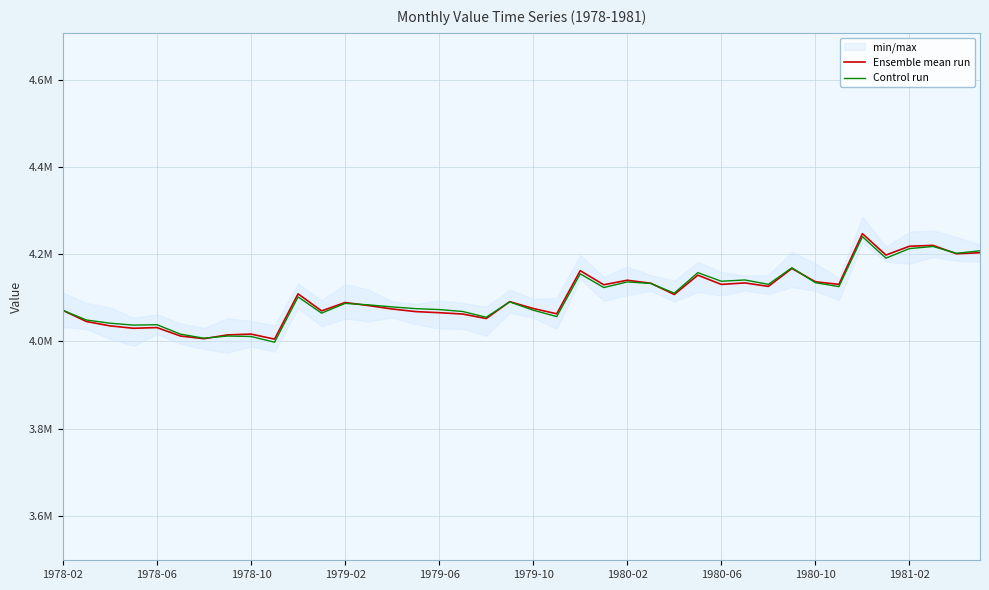

What is the maximum value shown in the chart?

4246810.0